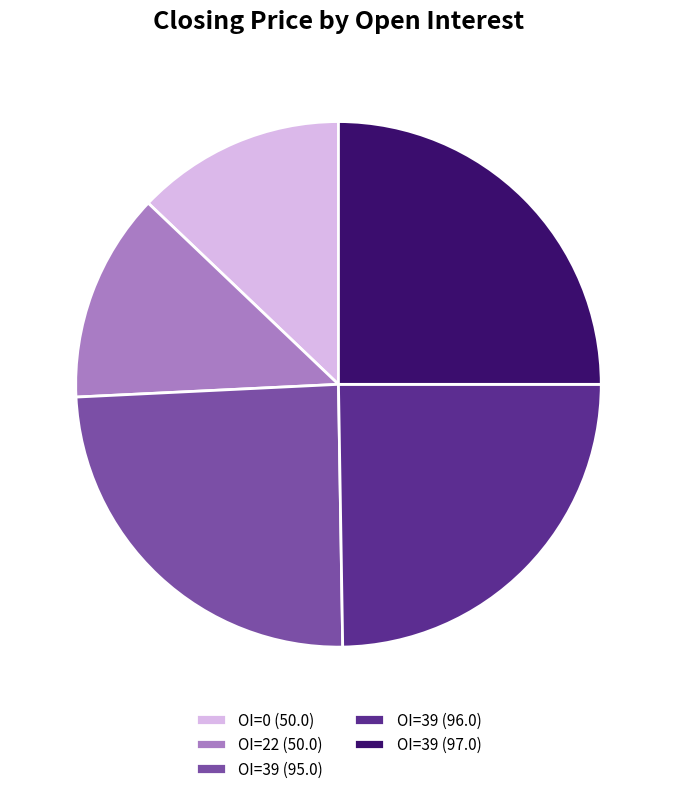

Combined, do OI=39 (96.0) and OI=39 (95.0) account for over 50%?

No